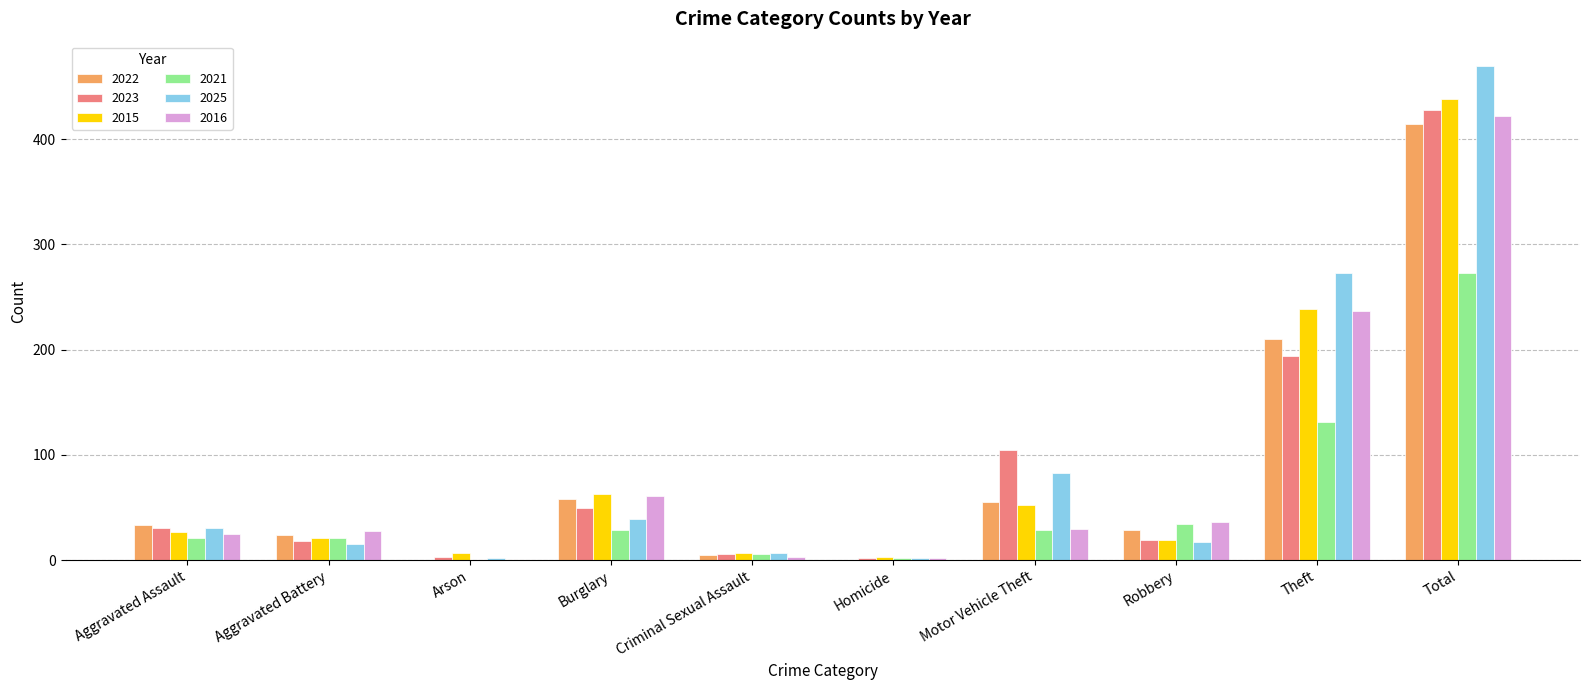

What are all the series names shown in the legend?

2022, 2023, 2015, 2021, 2025, 2016